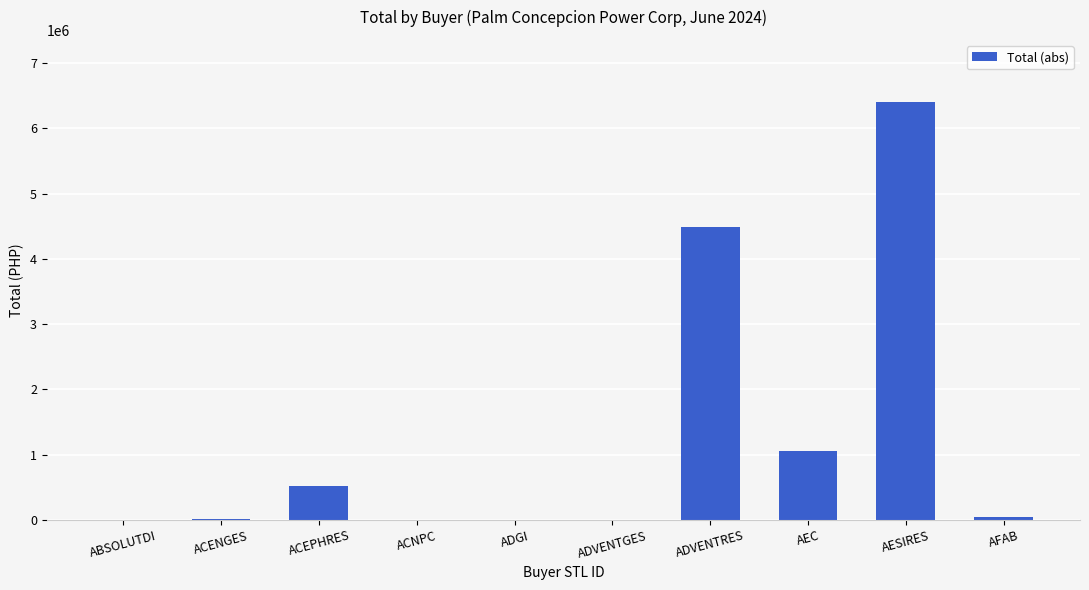

What is the greatest value displayed?

6397259.8